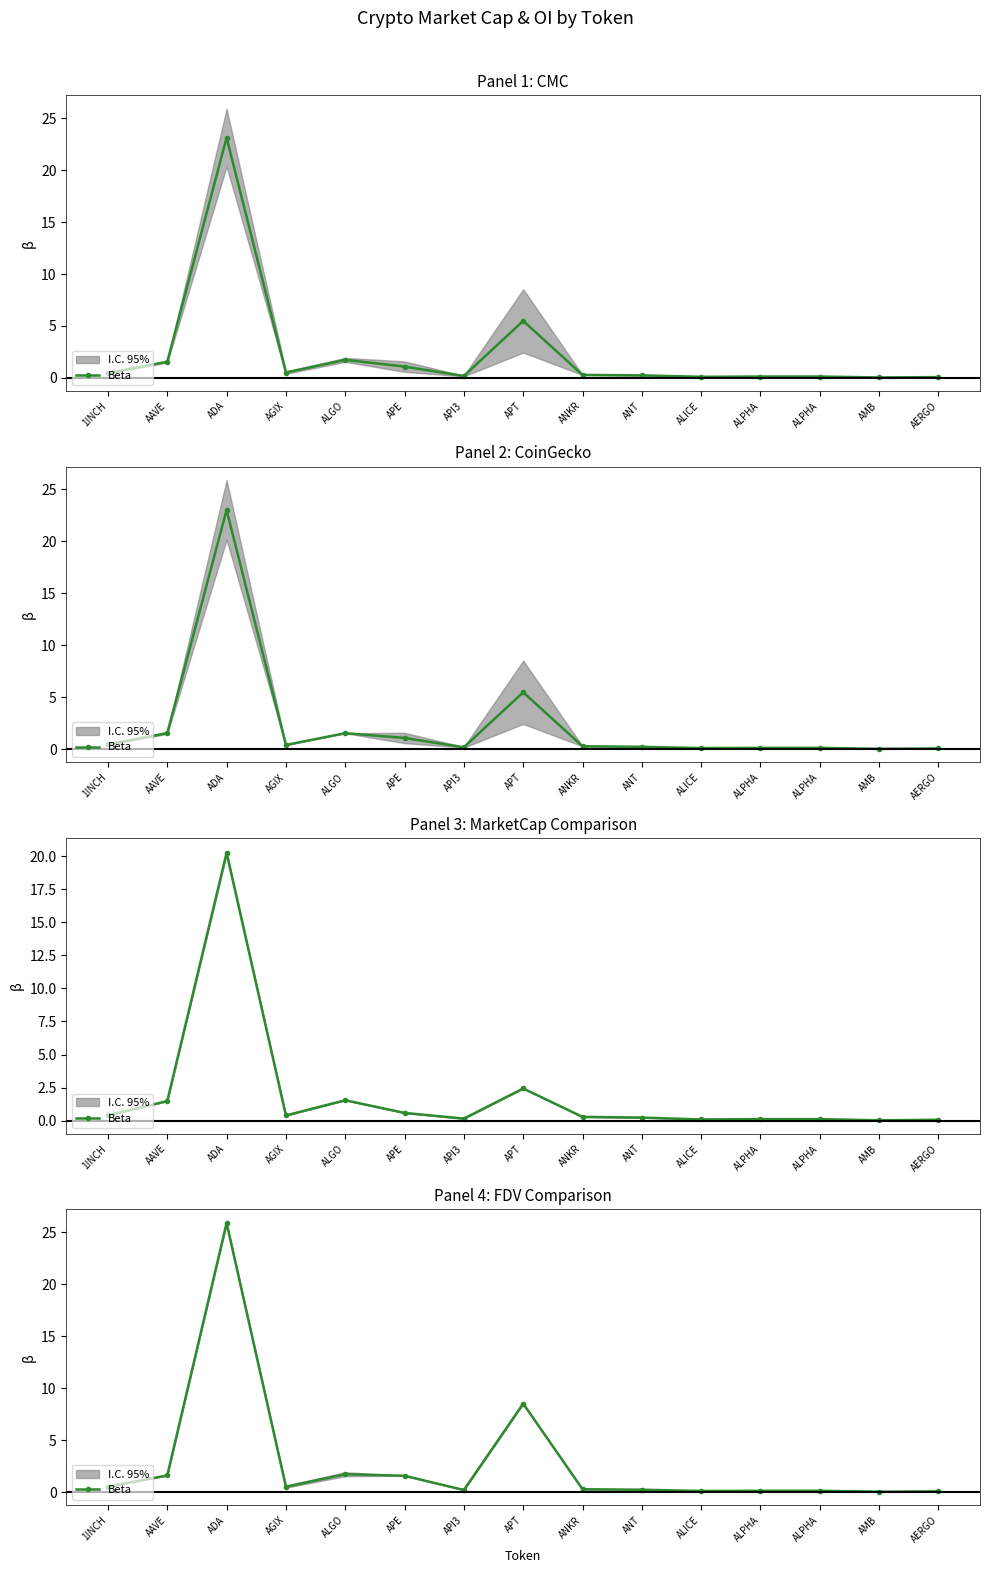

How many categories are shown in the chart?

15